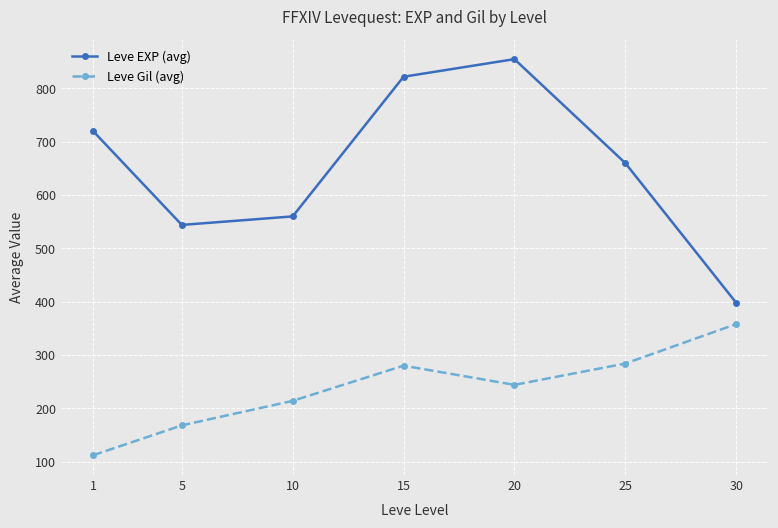

What are all the series names shown in the legend?

Leve EXP (avg), Leve Gil (avg)